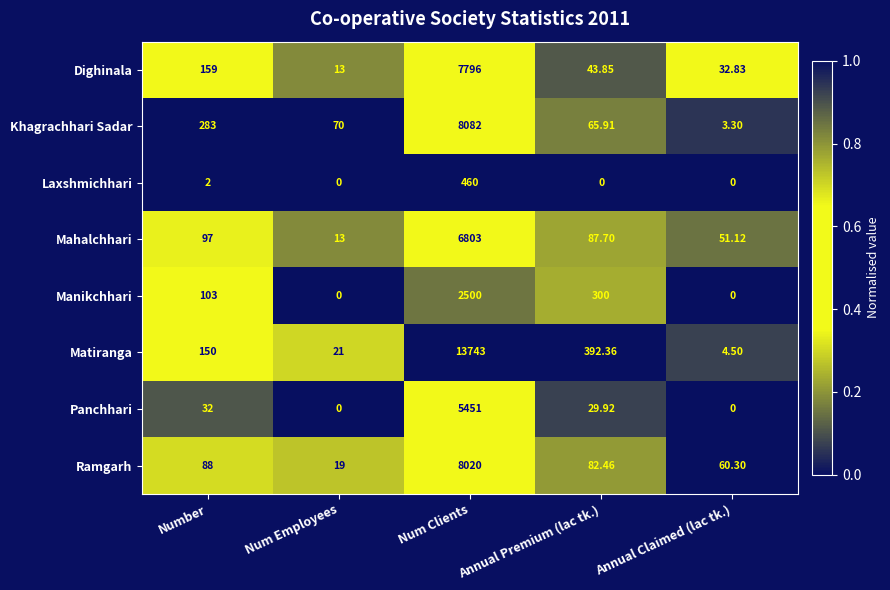

List the series in order of their peak value, highest first.

Matiranga, Khagrachhari Sadar, Ramgarh, Dighinala, Mahalchhari, Panchhari, Manikchhari, Laxshmichhari